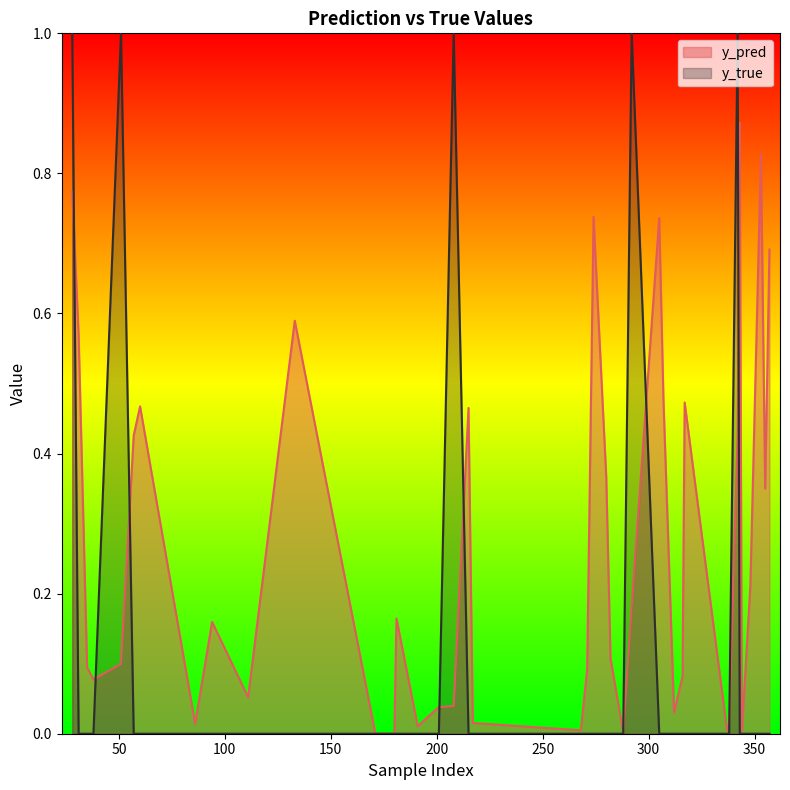

Which category has the lowest value in the y_pred series?

180